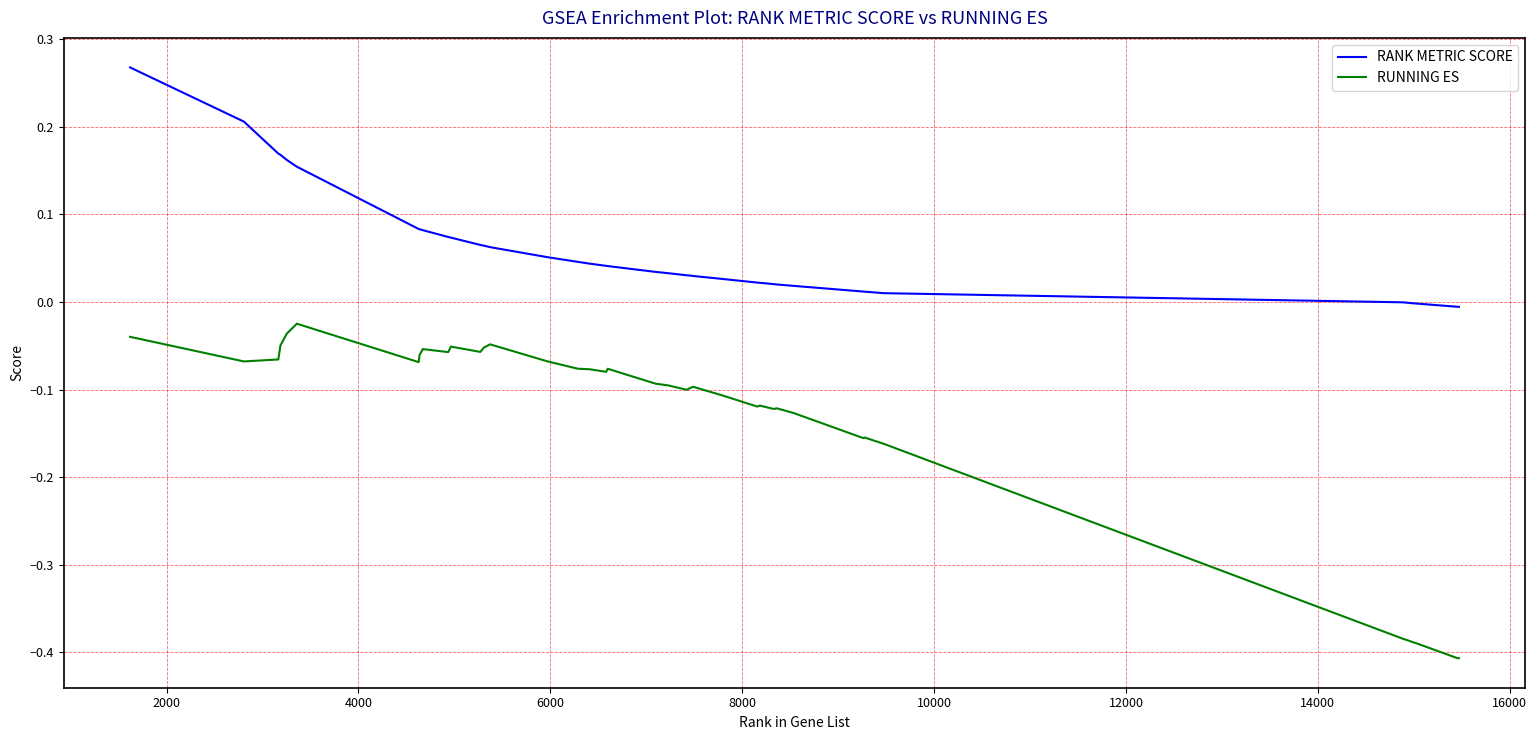

True or false: RUNNING ES and RANK METRIC SCORE cross at least once.

False